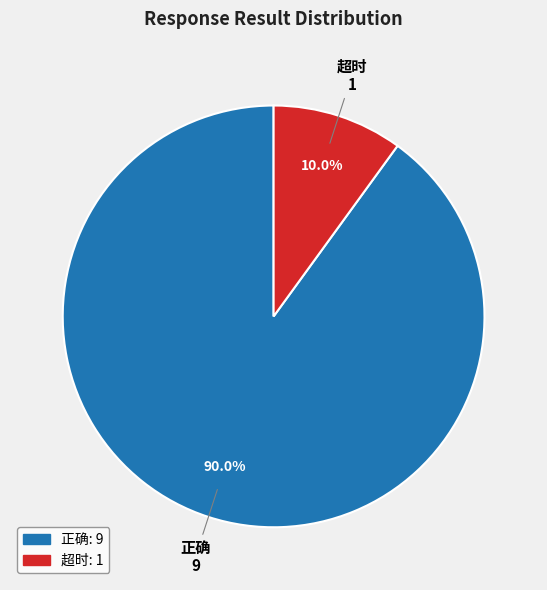

To the nearest percent, what is the difference between the 超时 and 正确 slice percentages?

80%